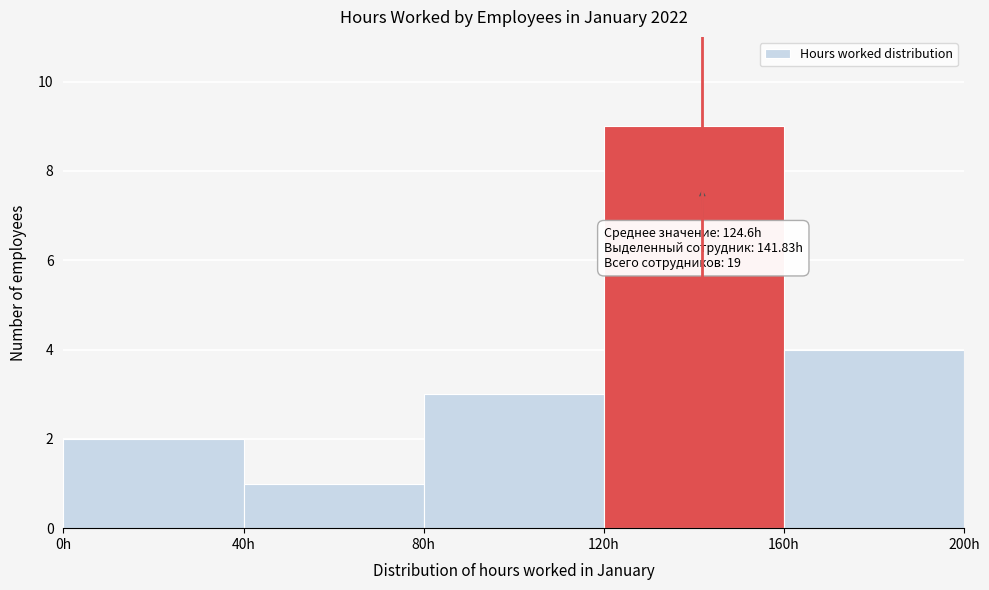

Which range on the x-axis has the tallest bar?

120 to 160